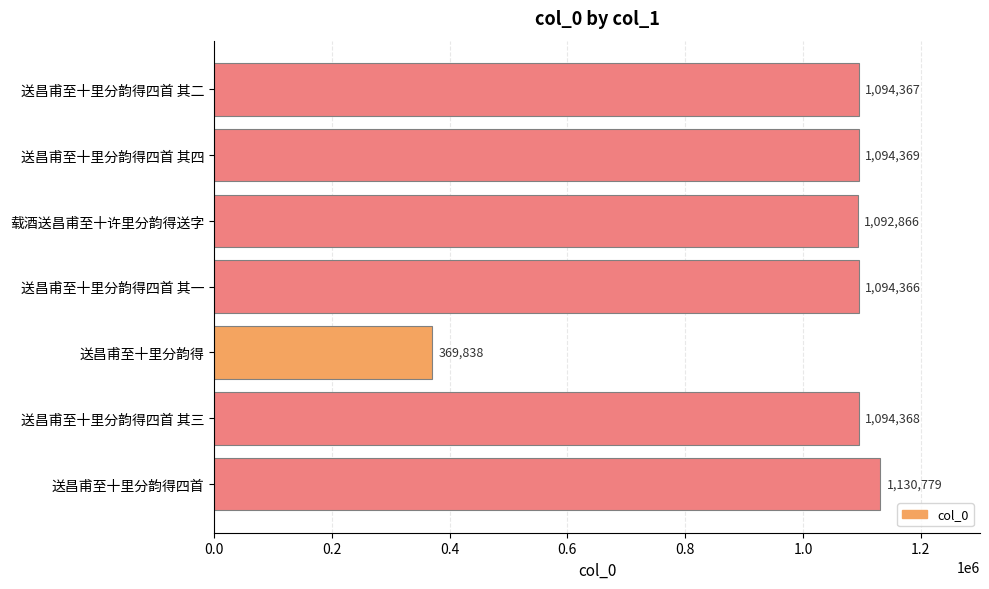

What is the greatest value displayed?

1130779